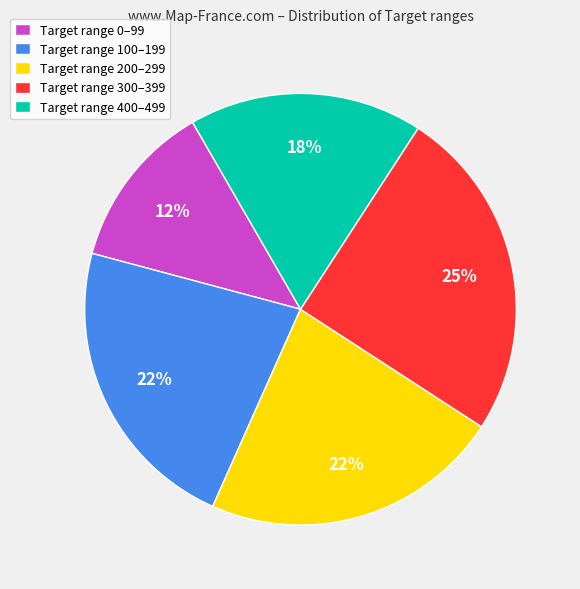

Which category has the biggest portion of the pie?

Target range 300–399